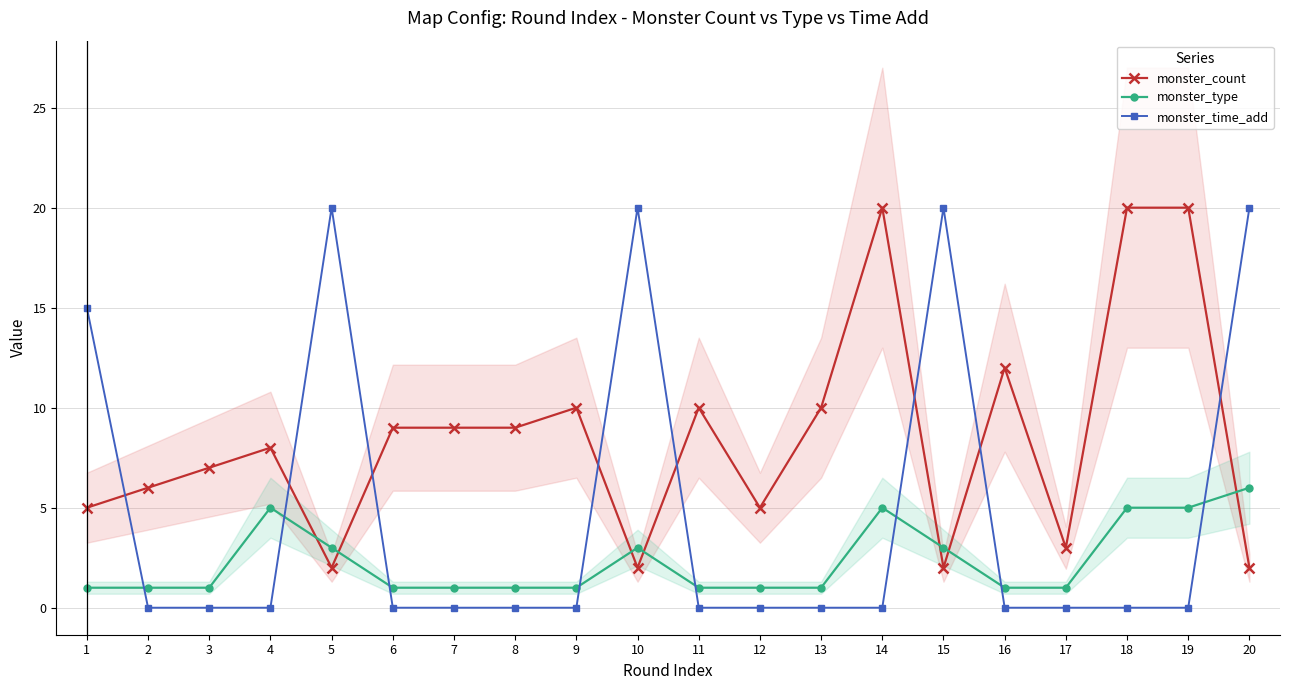

What is the highest value of the monster_count series?

20